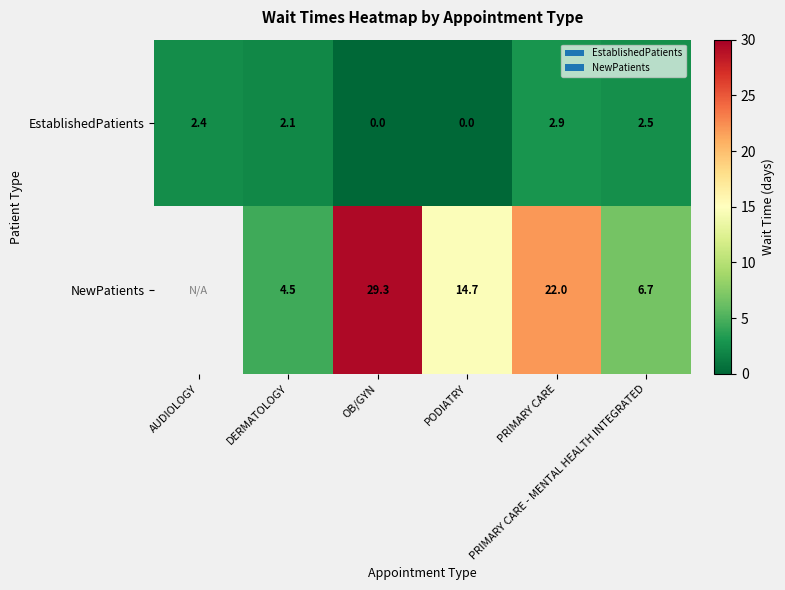

What is the sum of all EstablishedPatients values?

9.9